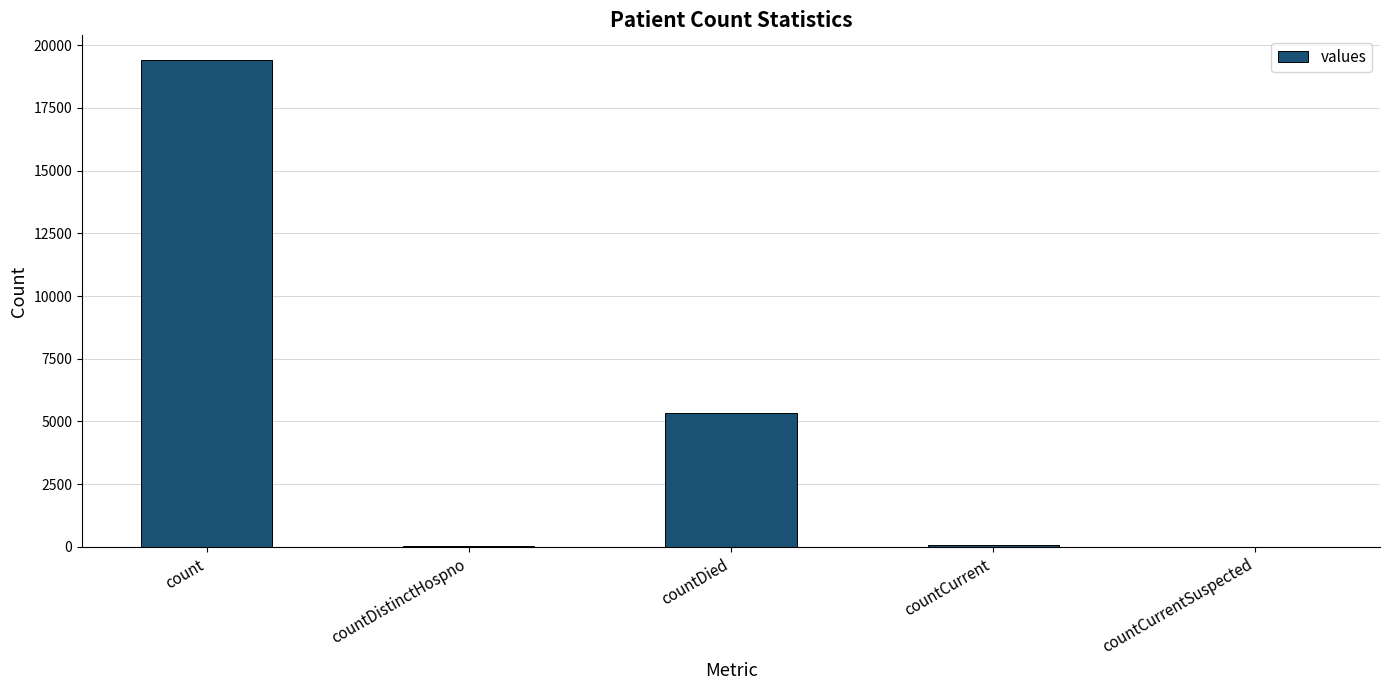

At which label does the data first exceed 60?

count